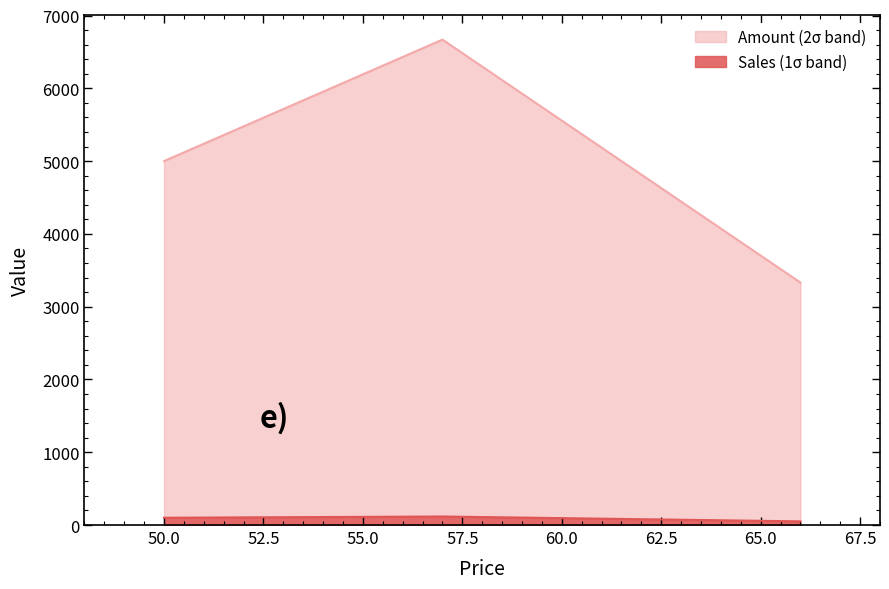

What is the smallest value displayed?

50.5